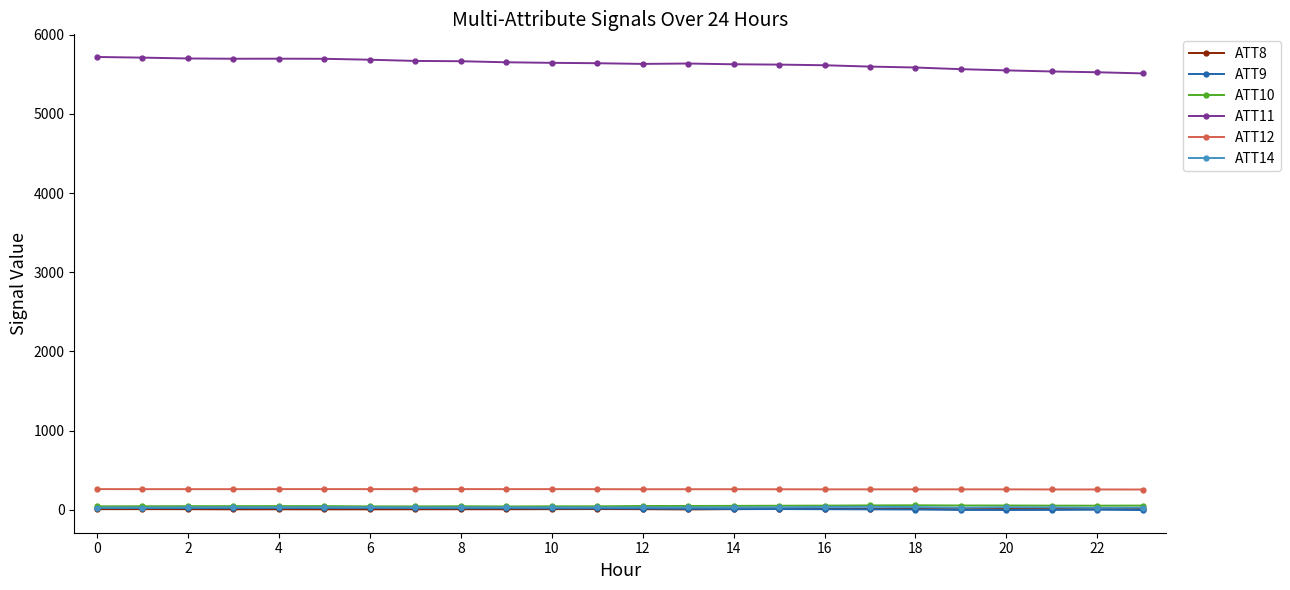

True or false: ATT11 has more than 0 points higher than both neighbors.

True